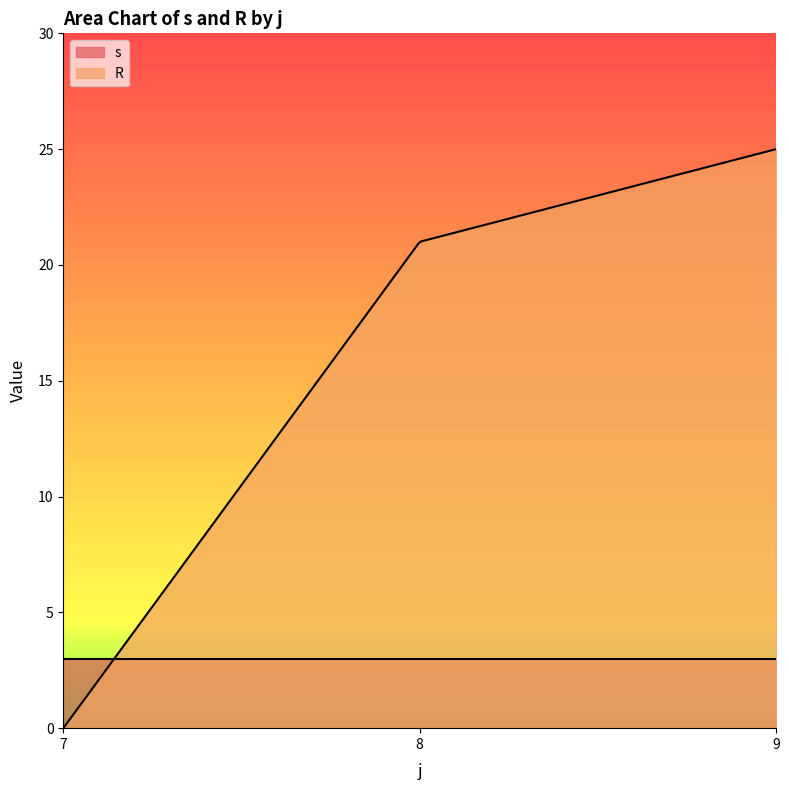

List the series in order of their peak value, lowest first.

s, R